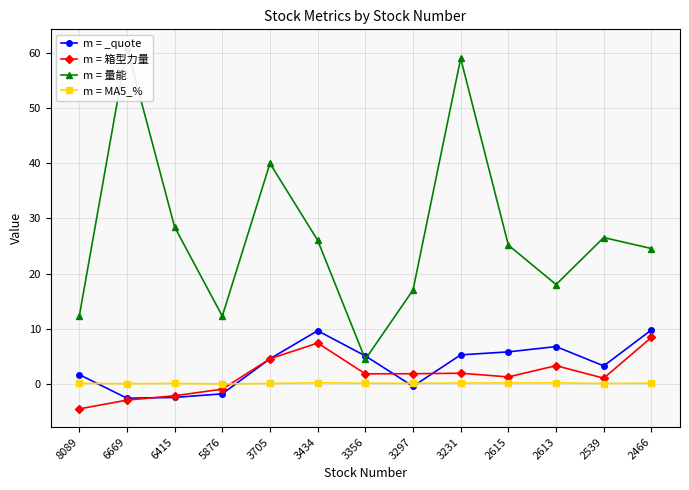

How many values in the 量能 series exceed 25?

7